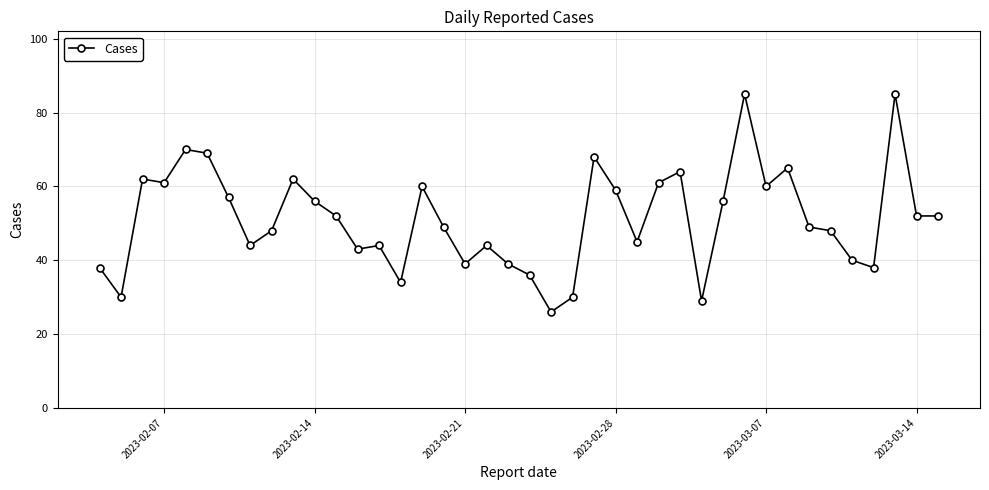

What is the sum of all values?

2049